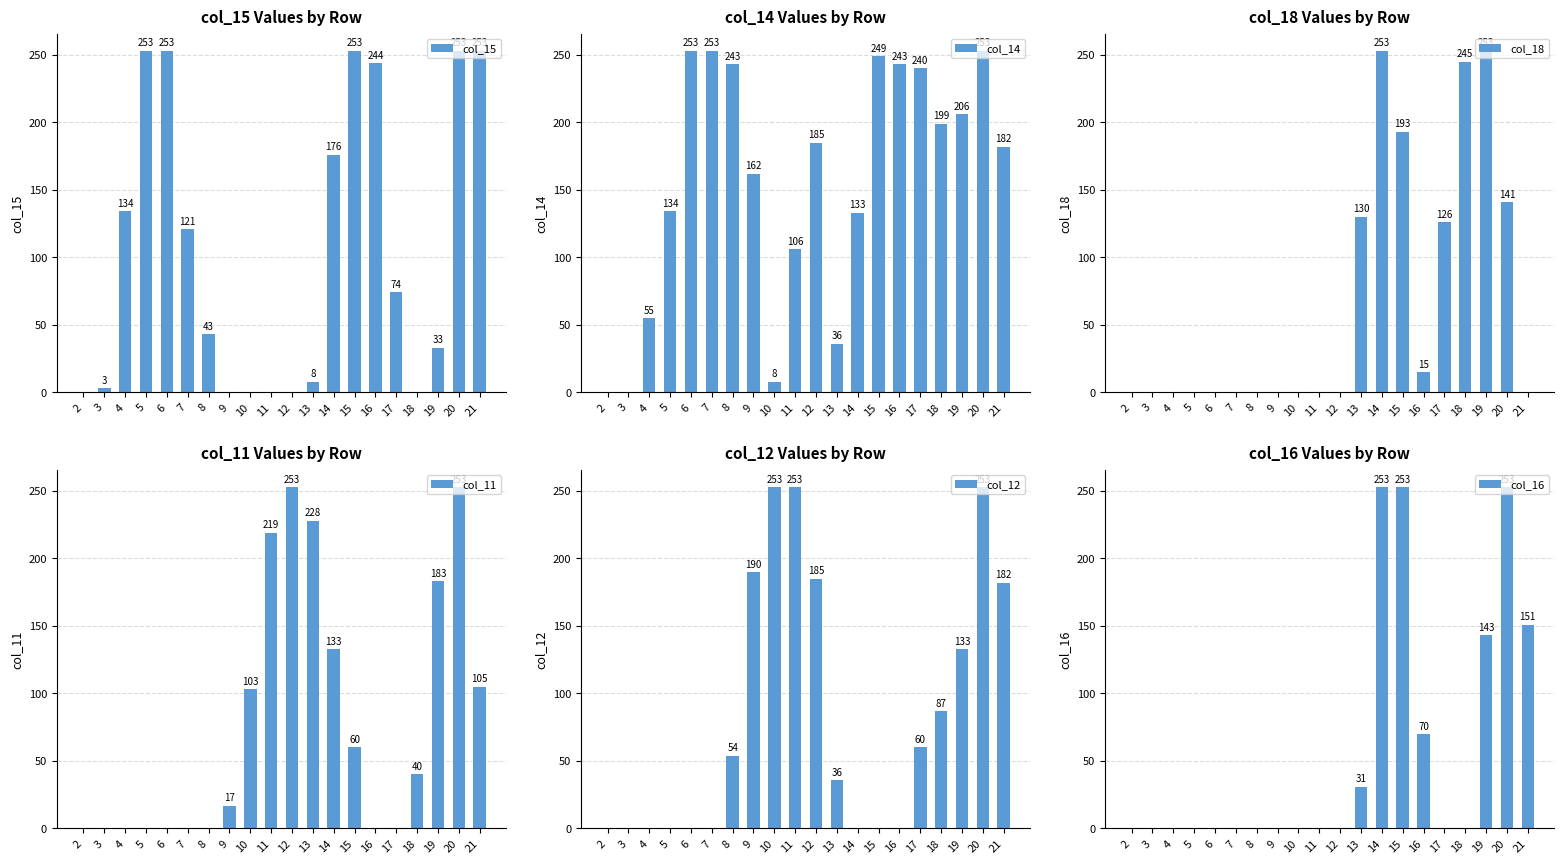

Is the value of col_15 at 8 greater than the value of col_14 at 16?

No